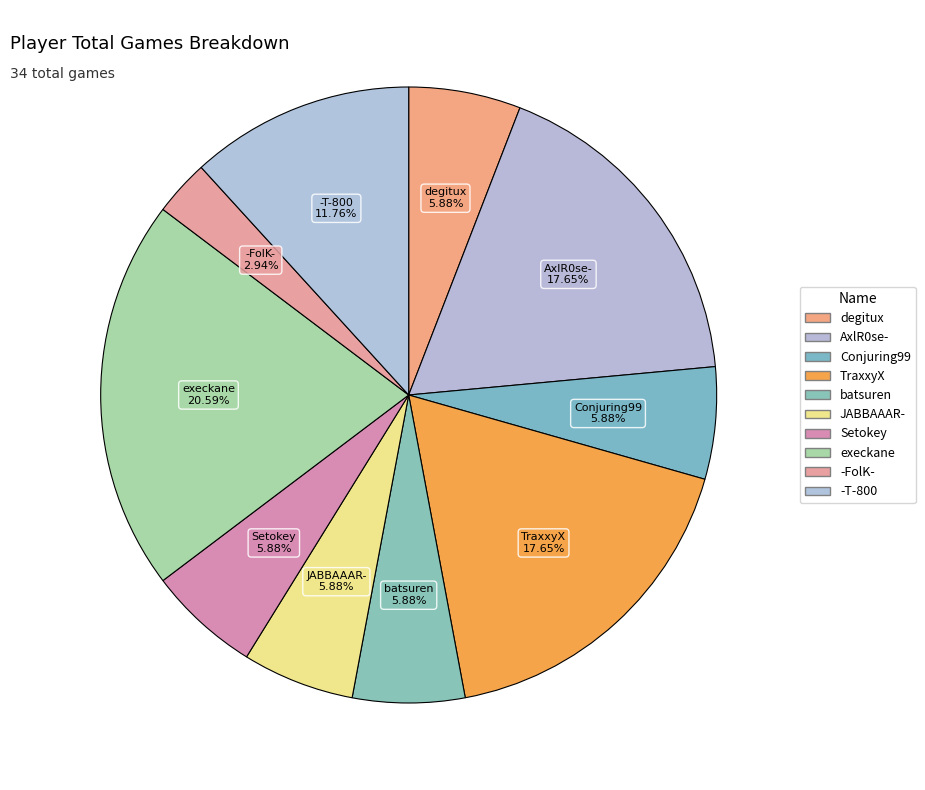

Count the number of slices in the pie.

10